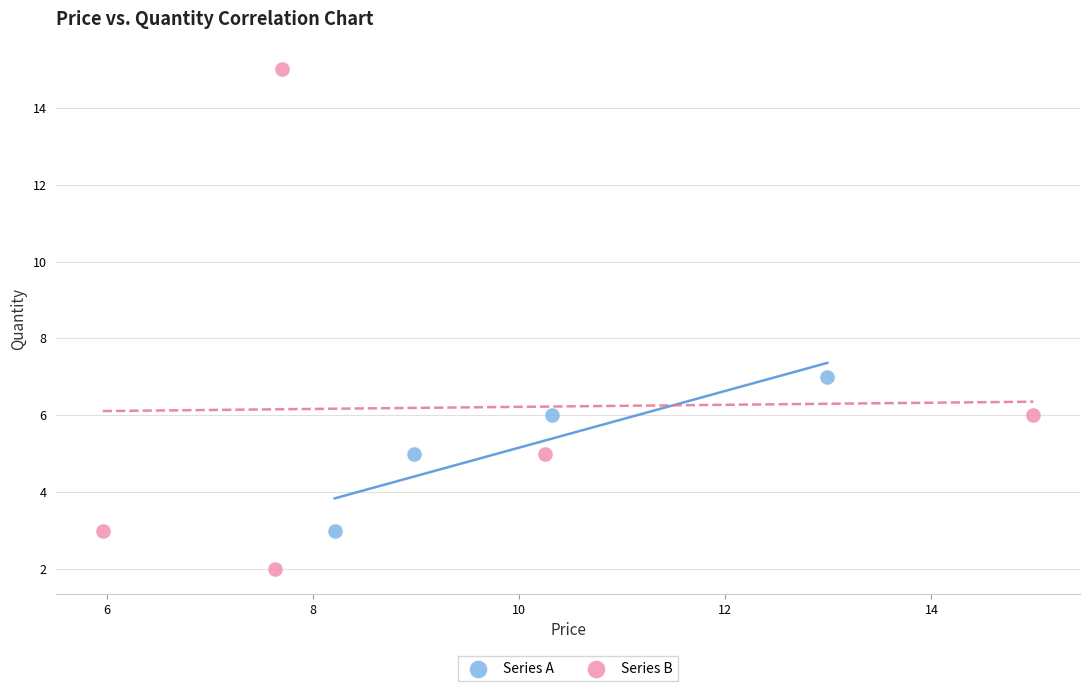

Which series has the largest Y range (max minus min)?

Series B